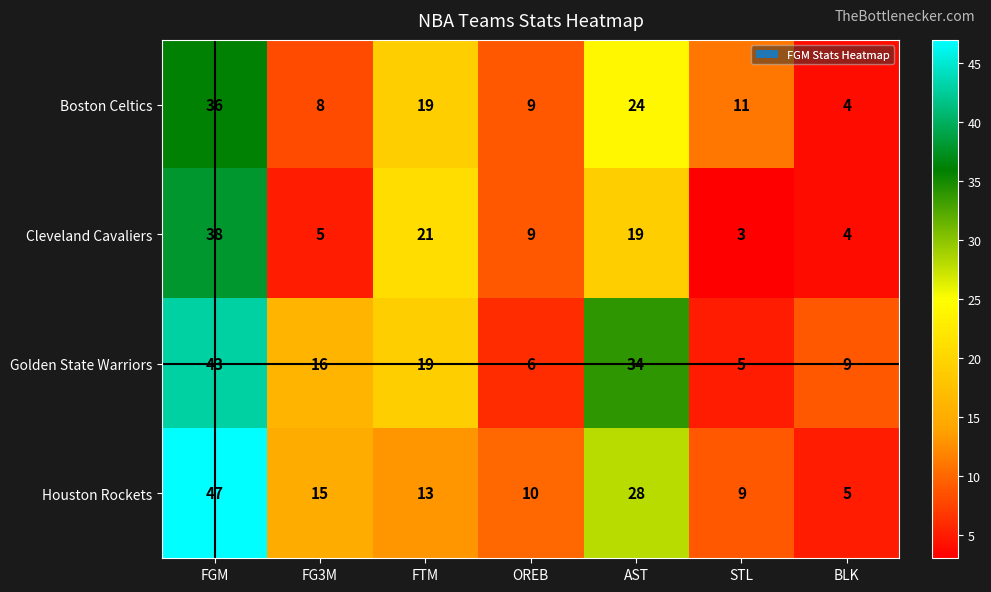

What is the difference between the highest and lowest values at BLK?

5